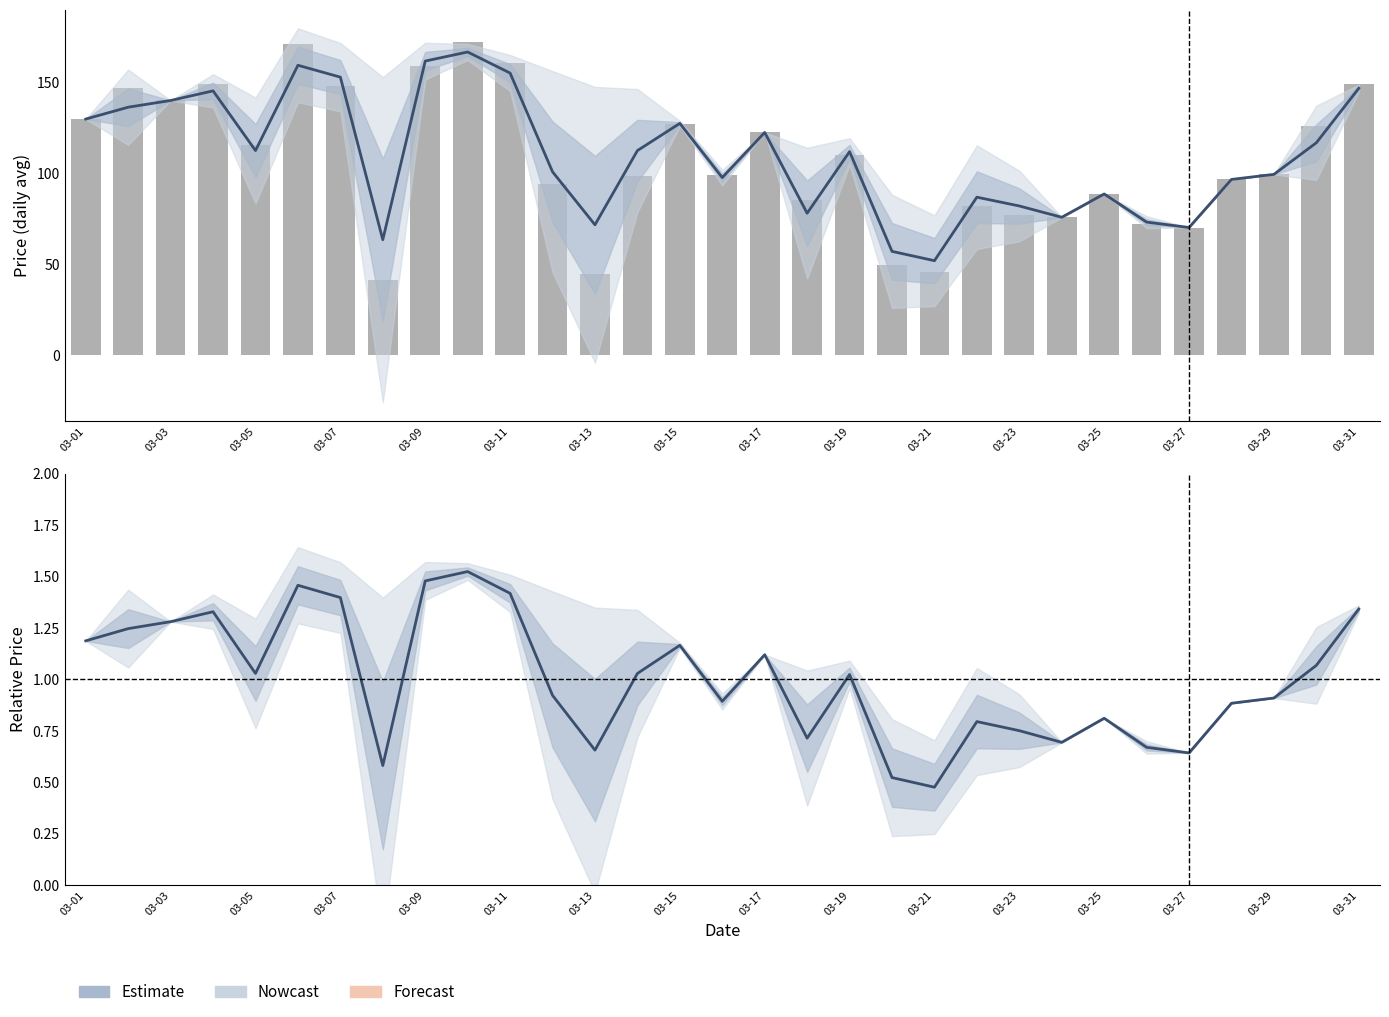

Reading left to right, what are all the values shown in this chart?

Estimate: 1.2	1.2	1.3	1.3	1.0	1.5	1.4	0.6	1.5	1.5	1.4	0.9	0.7	1.0	1.2	0.9	1.1	0.7	1.0	0.5	0.5	0.8	0.8	0.7	0.8	0.7	0.6	0.9	0.9	1.1	1.3
Hour 0: 129.8	147.0	140.0	148.9	115.5	170.9	148.2	41.3	159.2	172.2	160.6	94.2	44.5	98.3	127.1	99.3	122.5	85.3	110.1	49.4	45.8	81.9	77.2	75.9	88.7	72.4	70.2	96.7	99.4	126.0	149.3